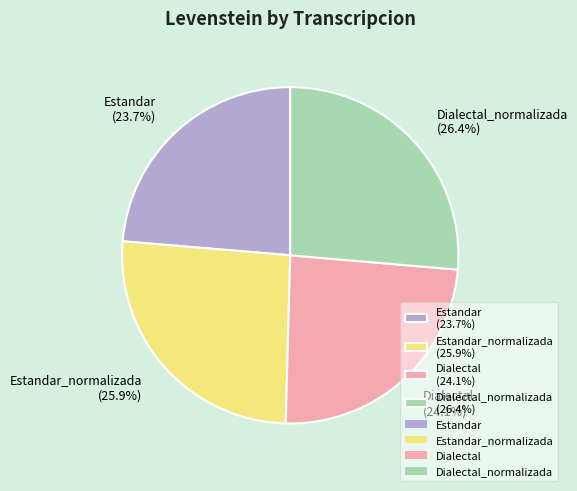

To the nearest percent, what is the difference between the largest and smallest slice percentages?

3%